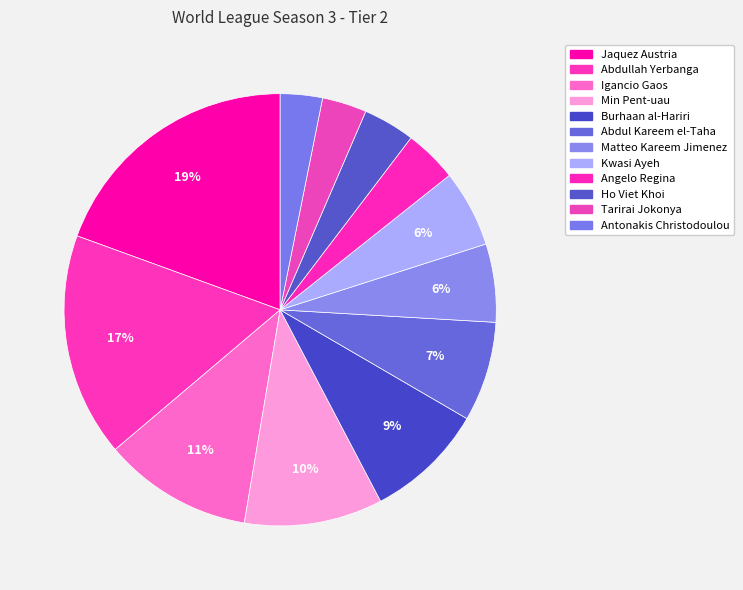

Count the number of slices in the pie.

12